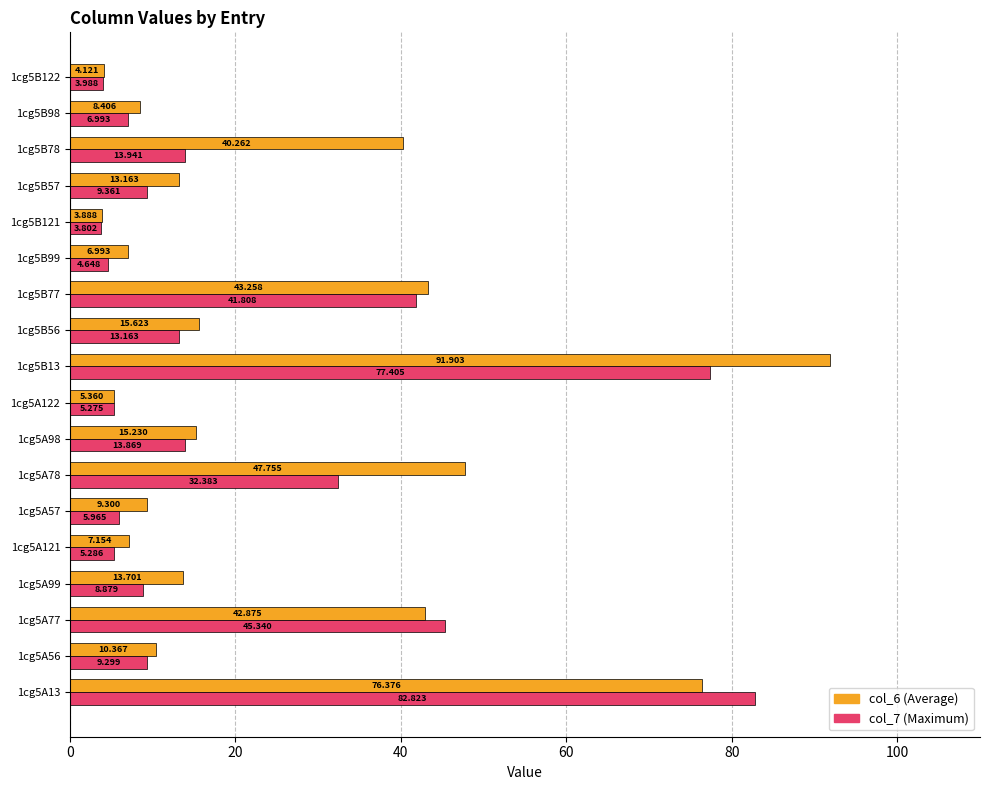

The value of col_7 at 1cg5A78 is 21.7. True or false?

False